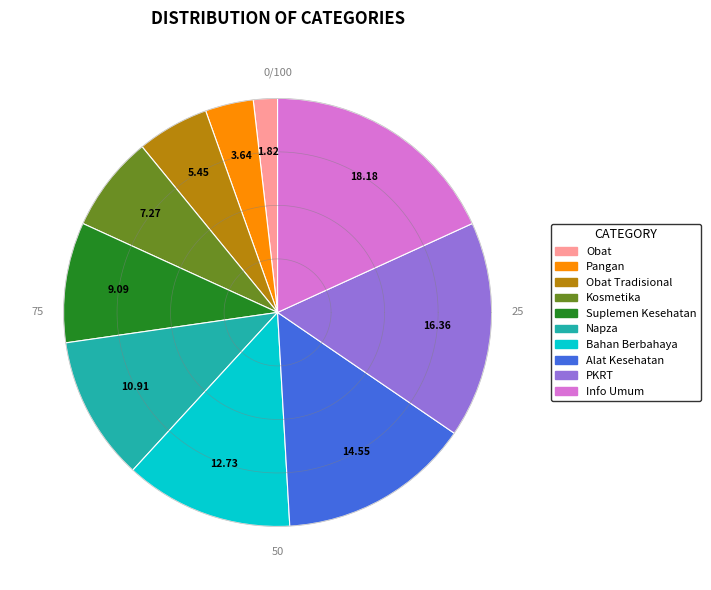

Approximately how many times larger is the value at Info Umum compared to Napza?

1.7